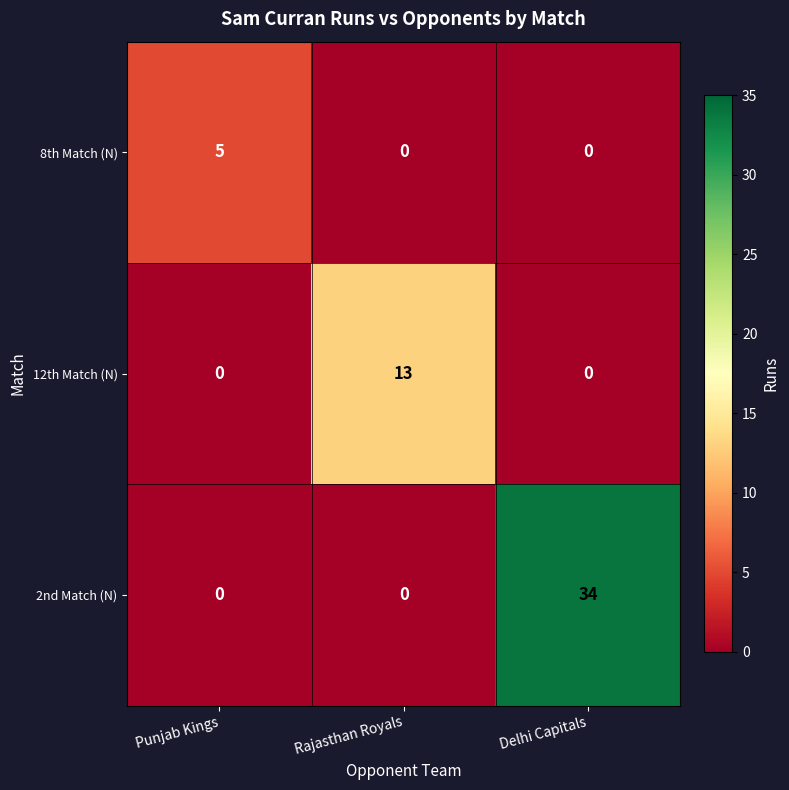

What is the difference between the maximum and minimum values in the 8th Match (N) series?

5